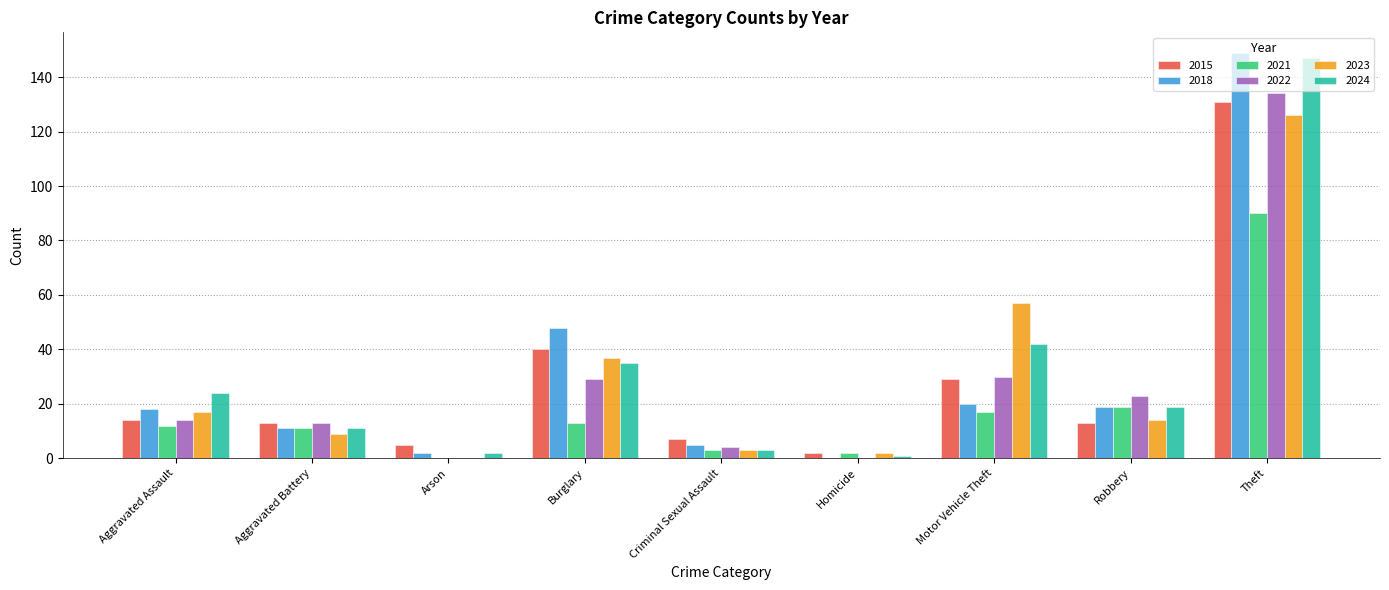

Where is 2024 nearest to the value 74?

Motor Vehicle Theft